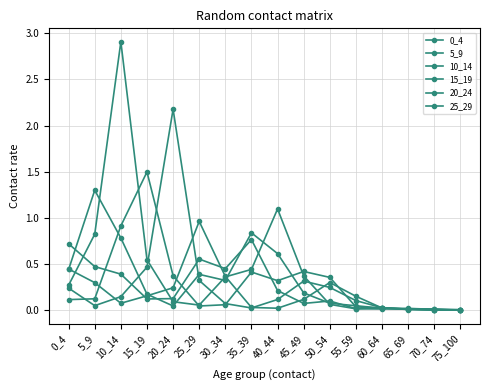

What is the total value across all series at 50_54?

1.1